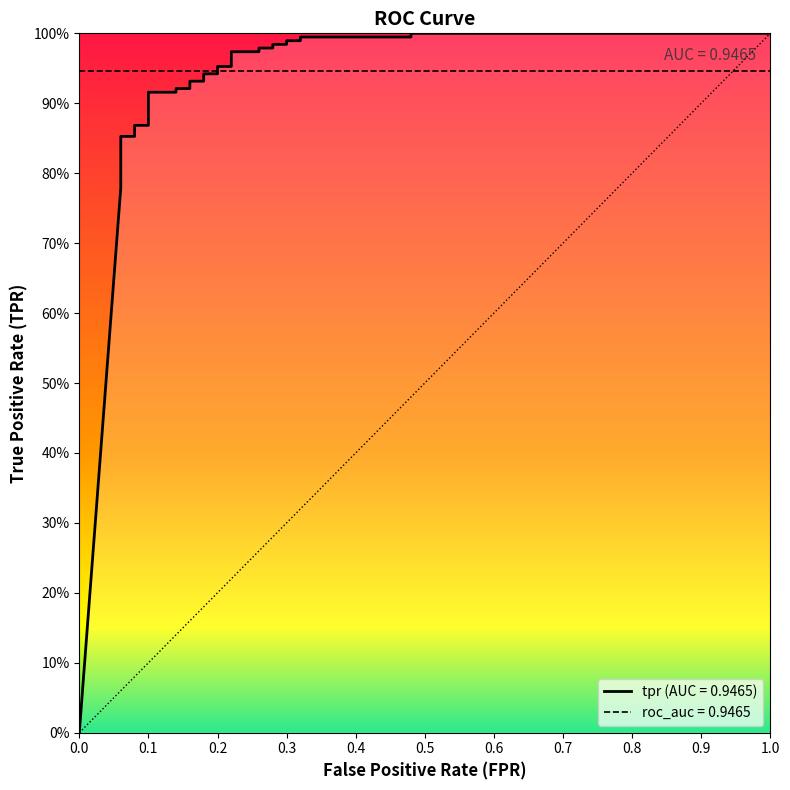

What is the difference between the second highest and minimum values?

1.0